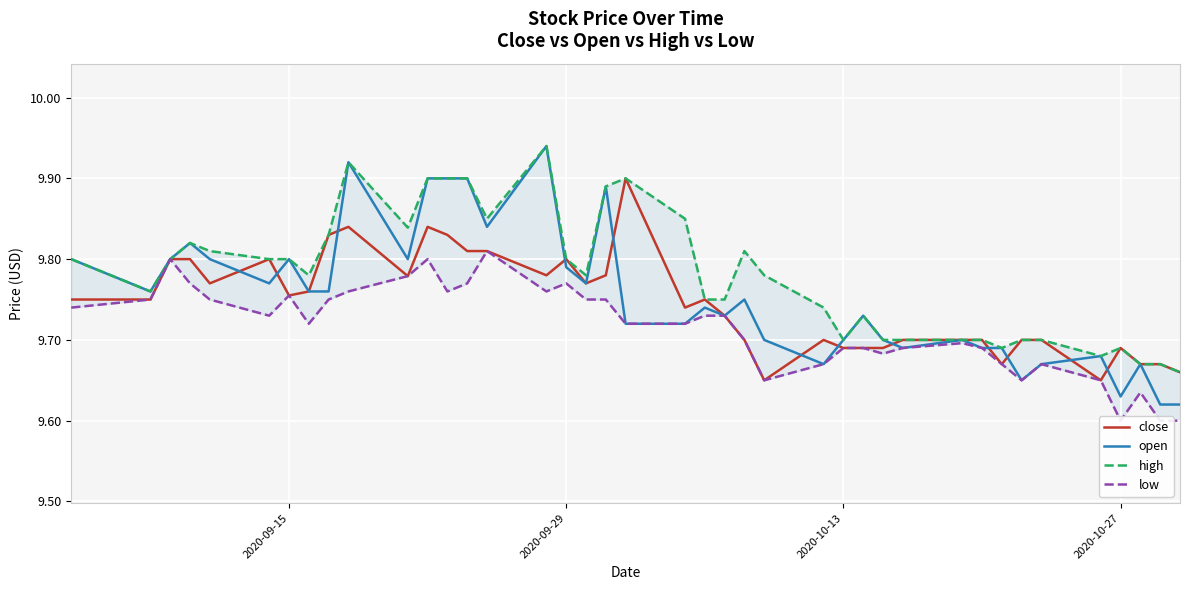

Which series has the largest total across all categories?

high